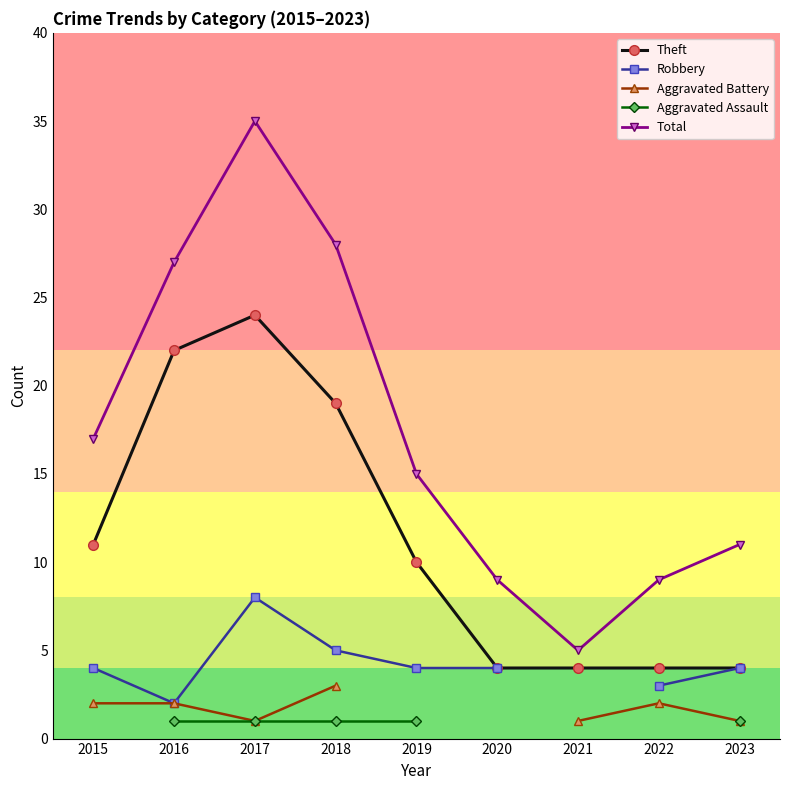

What is the spread (max minus min) of values at 2022?

7.0